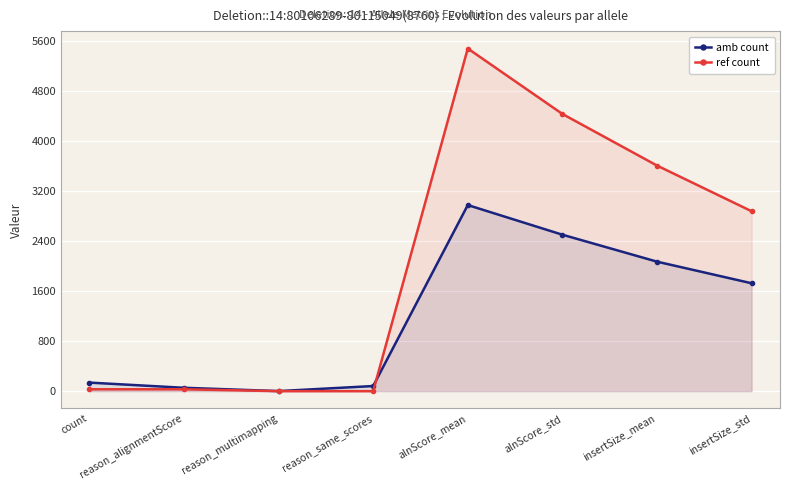

Which category has the lowest value in the ref count series?

reason_multimapping